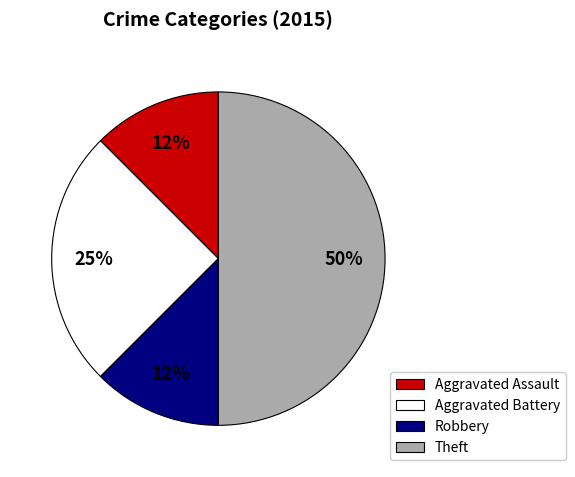

To the nearest percent, what is the average slice percentage?

25%